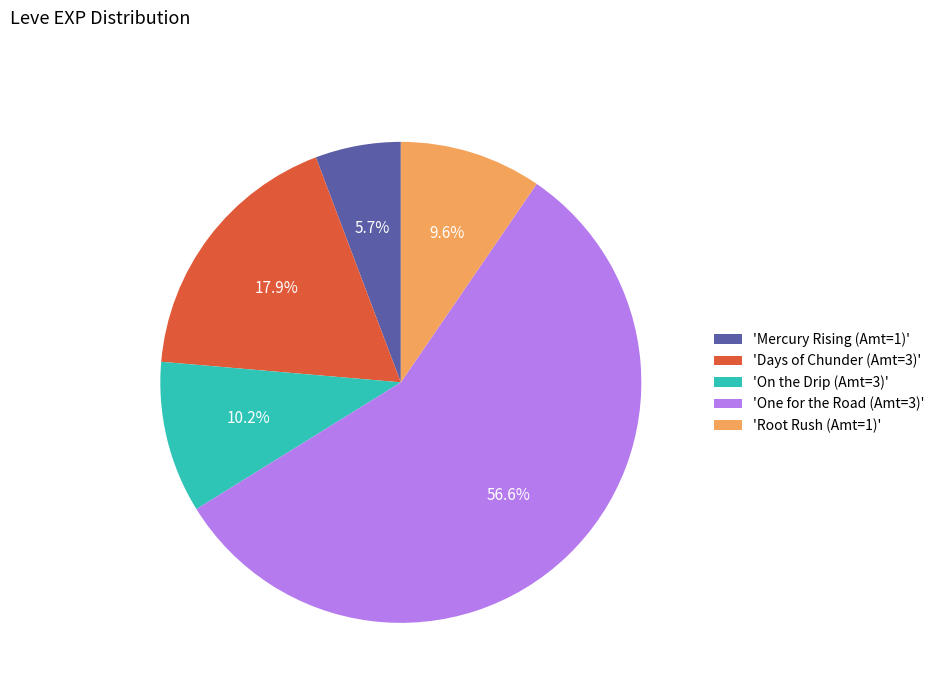

Approximately how many times larger is the value at 'One for the Road (Amt=3)' compared to 'Root Rush (Amt=1)'?

5.9